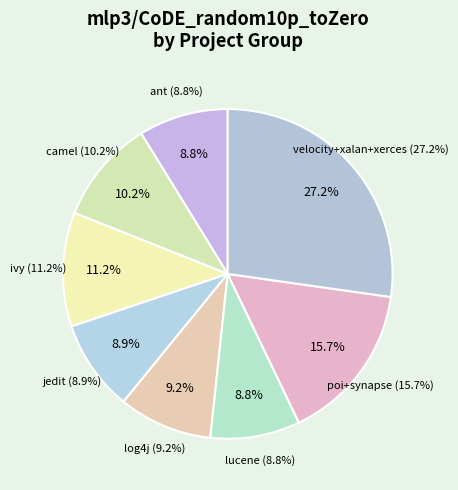

Is it true that ivy is 11% of the pie?

True